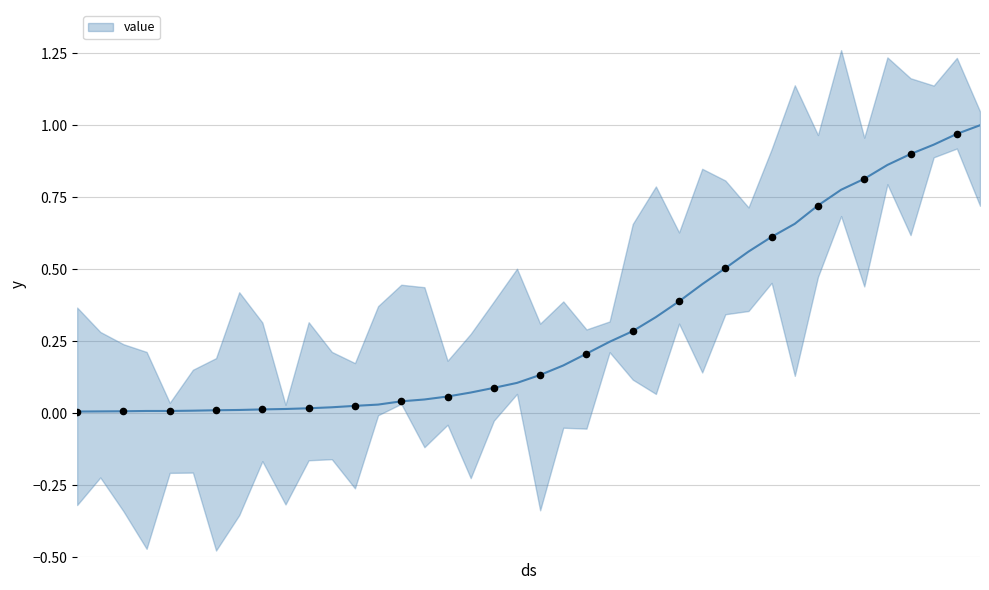

What is the change in value from 2020-03-27 to 2020-03-28?

+0.1